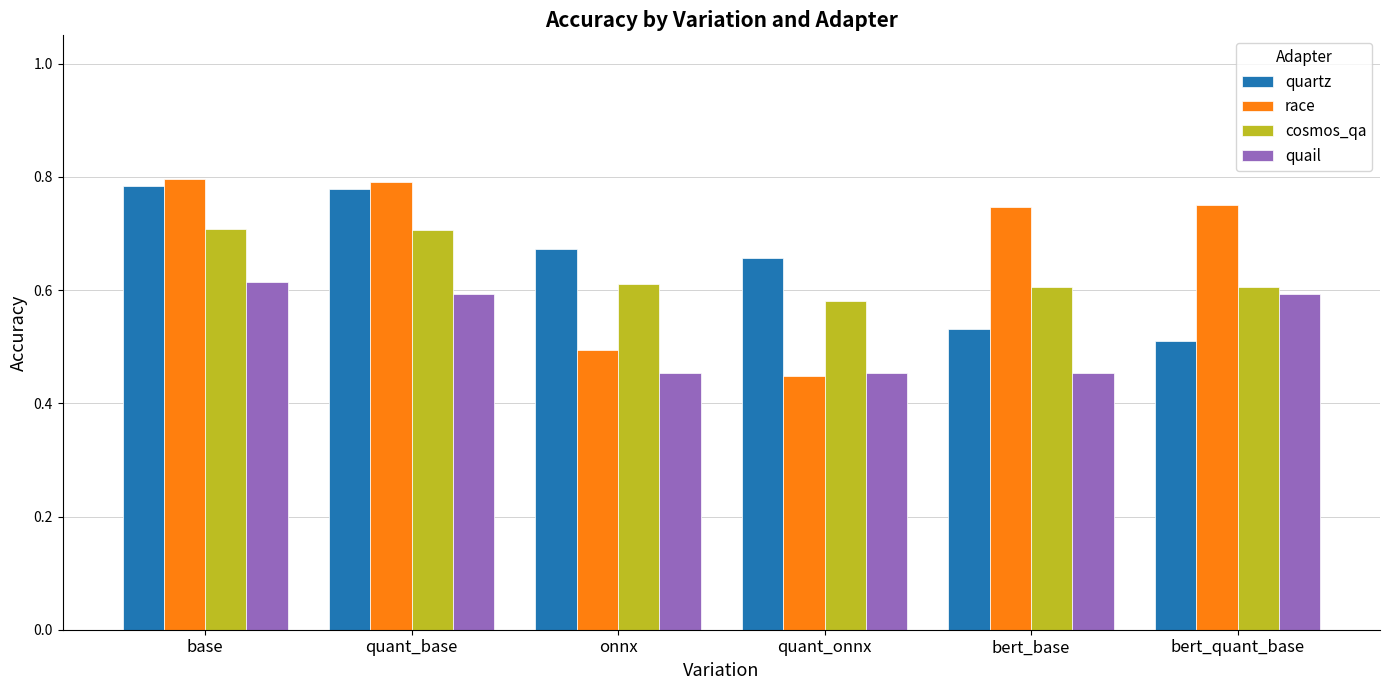

What is the total value across all series at bert_base?

2.3